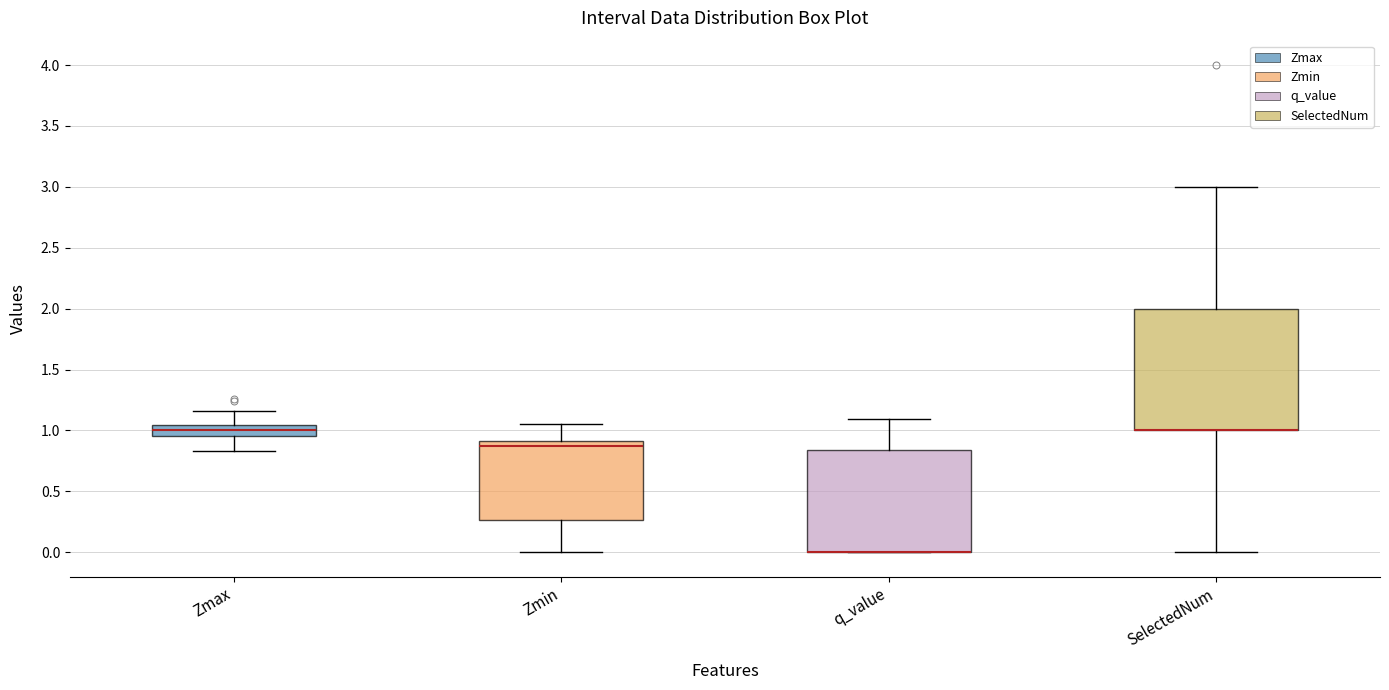

Where does the upper whisker of the box for Zmax end on the y-axis? The values are not printed on the chart, so give them approximately, as read against the axis.

1.15